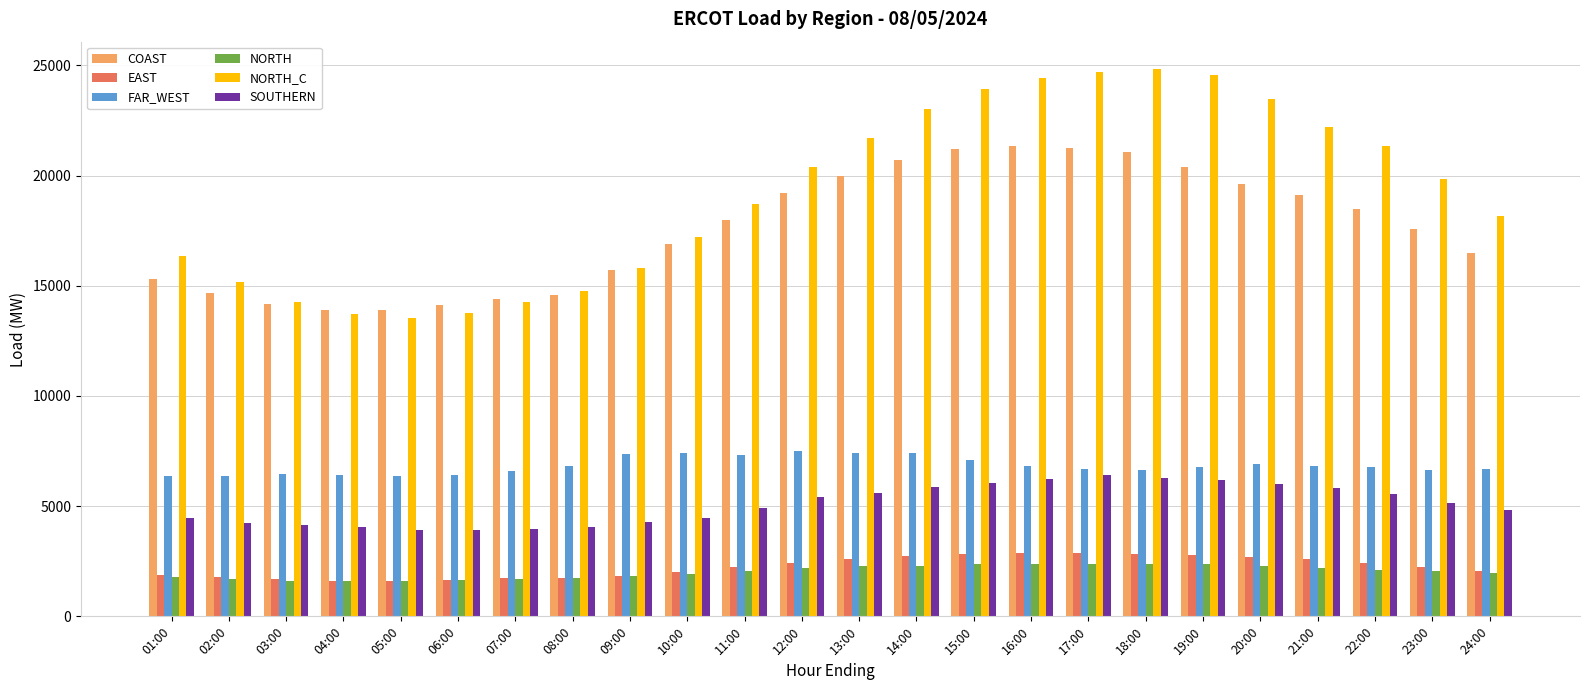

True or false: FAR_WEST has a value of 9093.2 at 19:00.

False